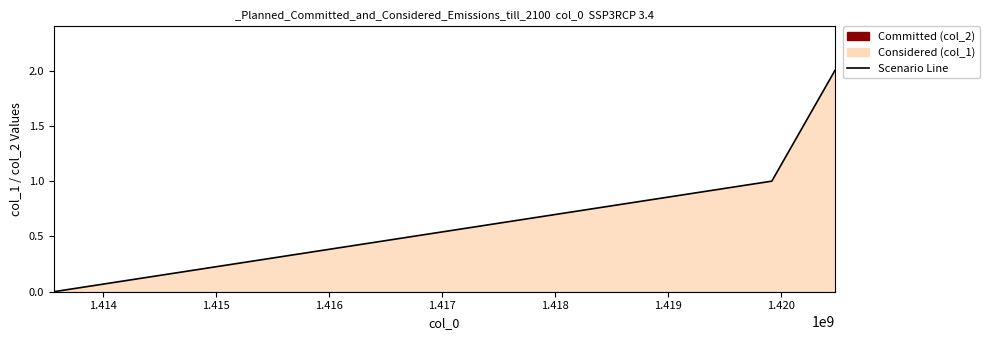

Reading left to right, what are all the values shown in this chart?

0	1	2